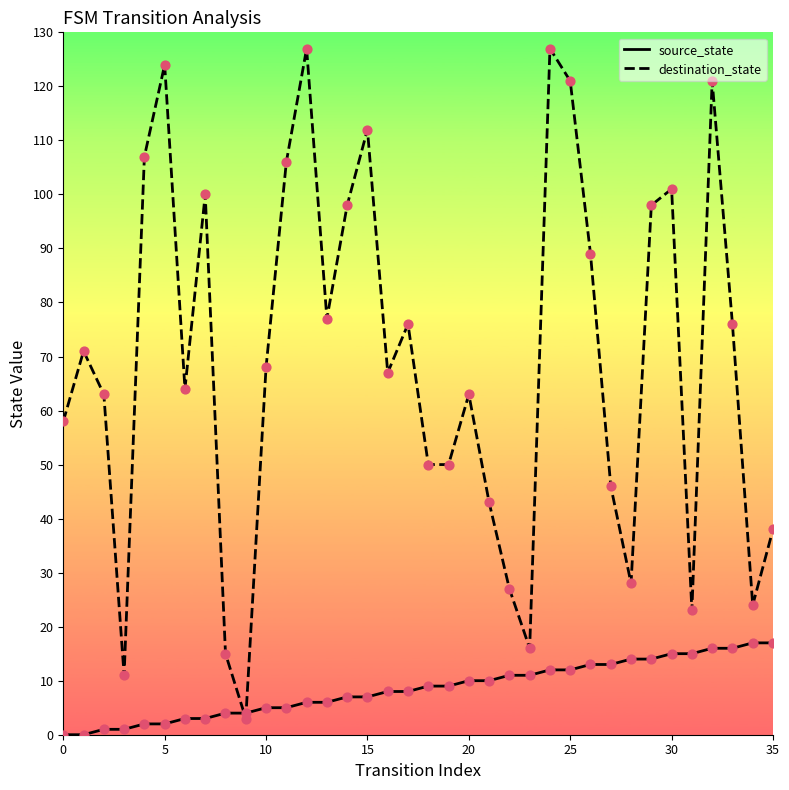

Which series has the largest range (max minus min)?

destination_state